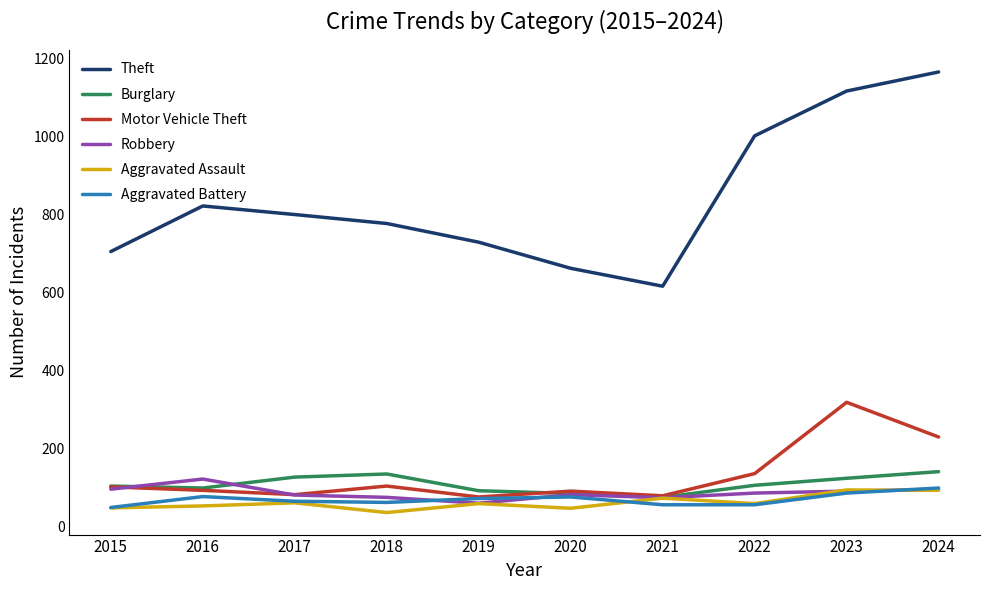

What is the total value across all series at 2023?

1826